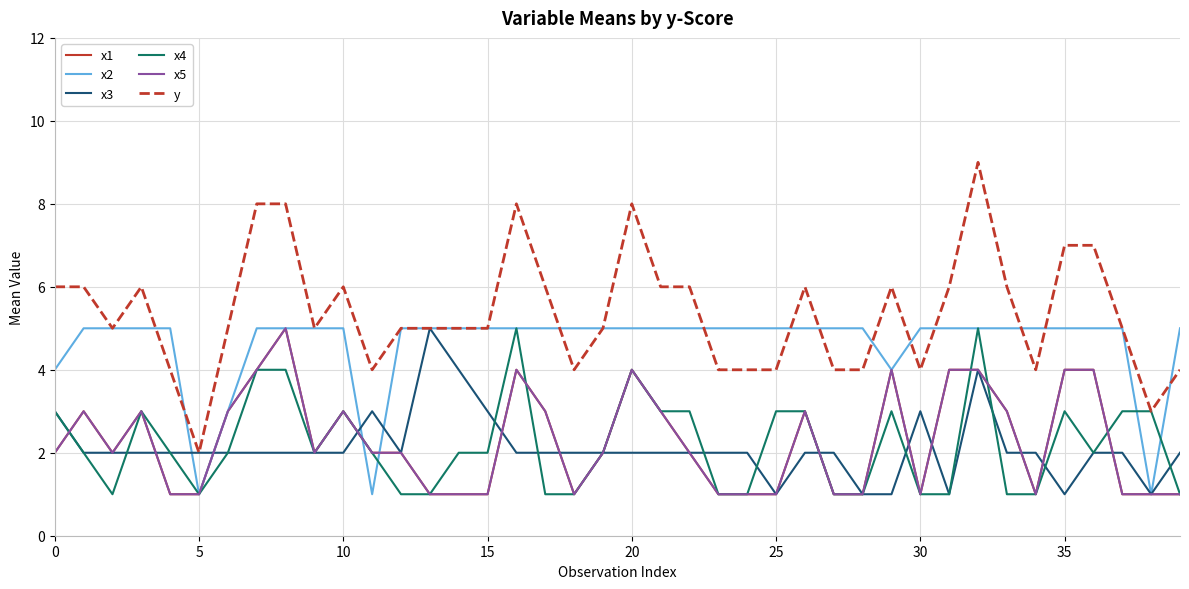

Does the chart have visible grid lines?

Yes